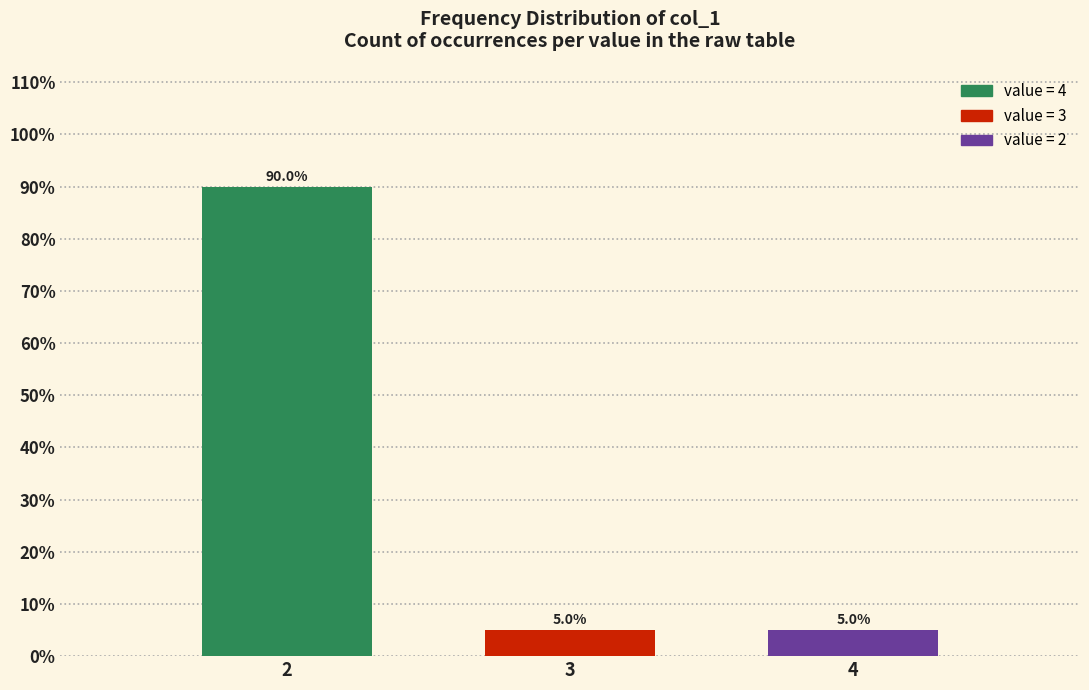

Reading left to right, transcribe all the data shown in this chart.

90	5	5